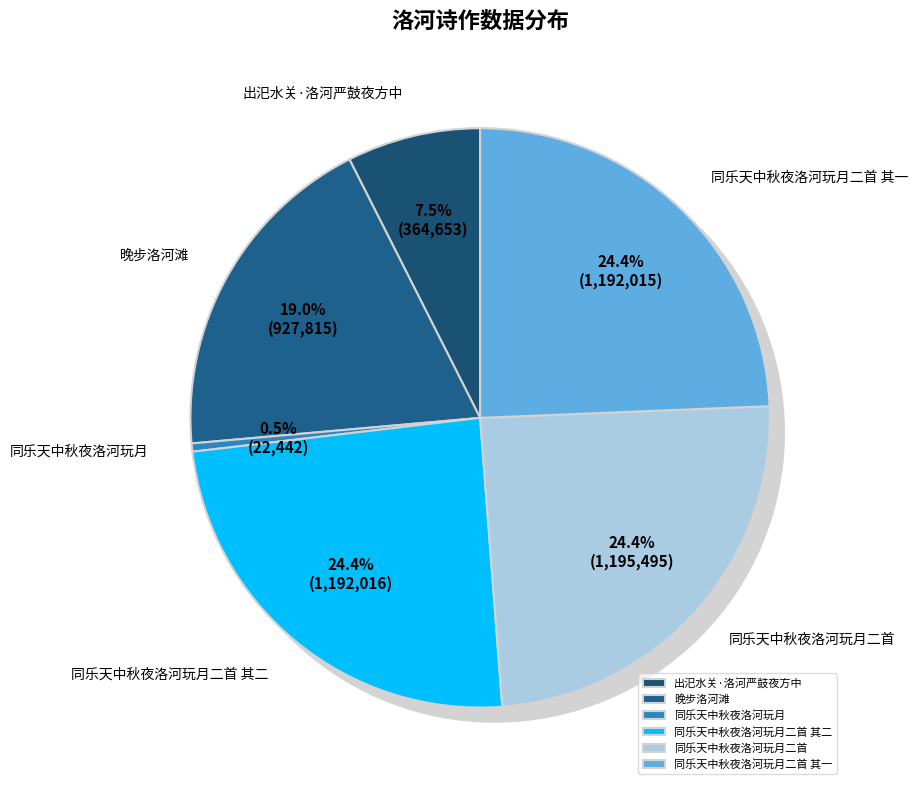

Combined, do 同乐天中秋夜洛河玩月二首 and 同乐天中秋夜洛河玩月二首 其二 account for over 50%?

No